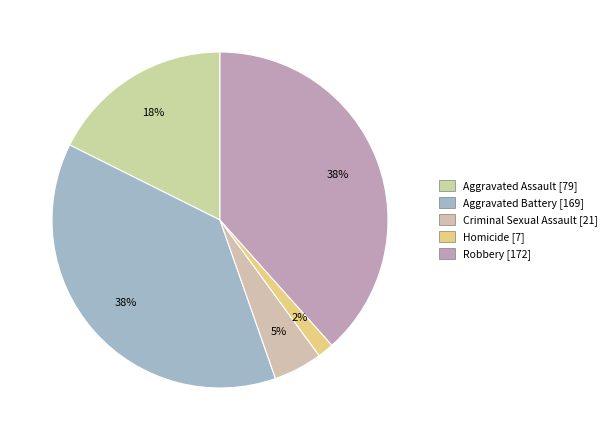

True or false: Criminal Sexual Assault accounts for 18% of the total.

False